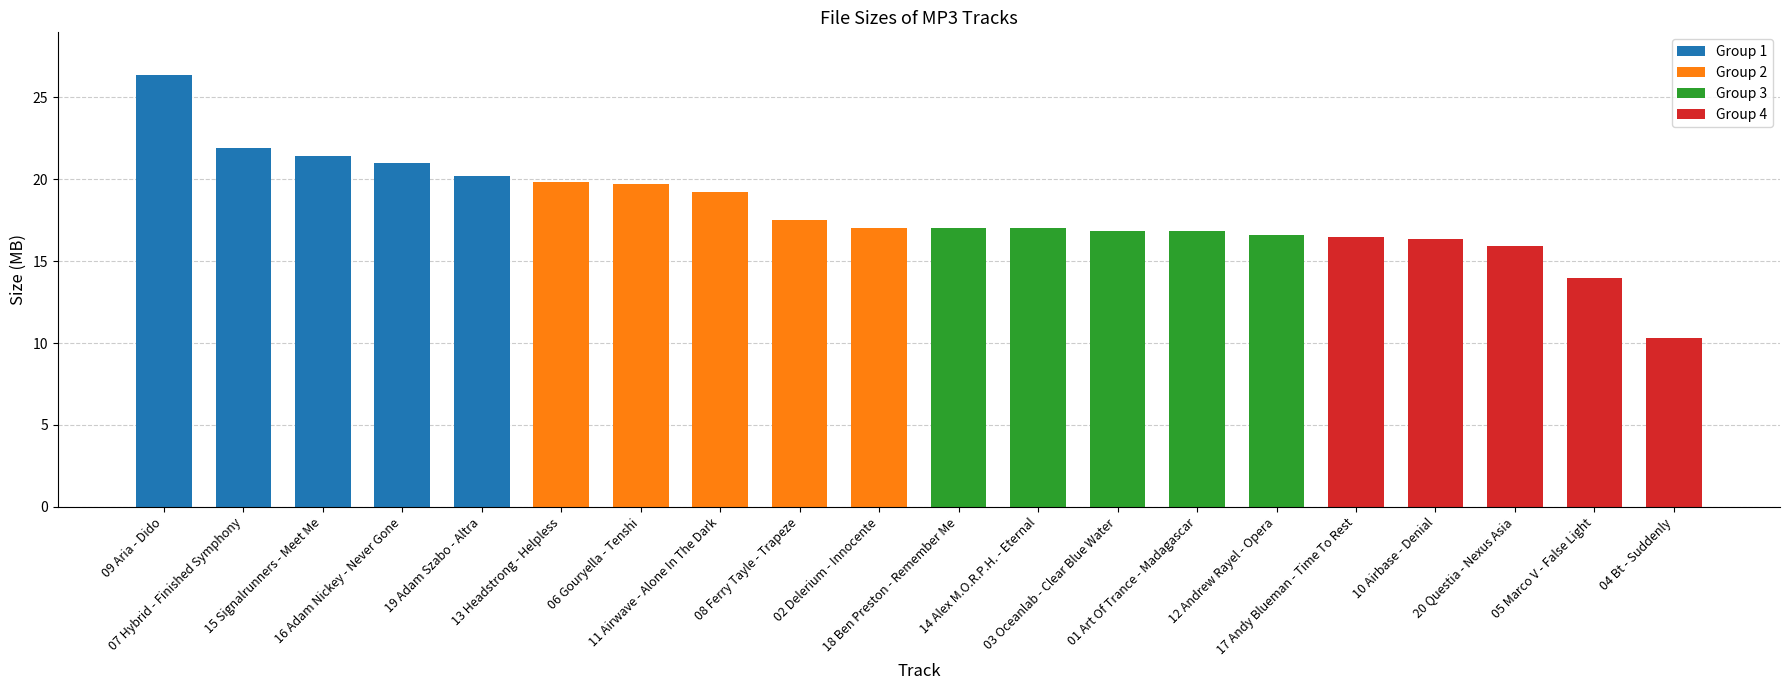

Between 16 Adam Nickey - Never Gone and 18 Ben Preston - Remember Me, which is larger?

16 Adam Nickey - Never Gone